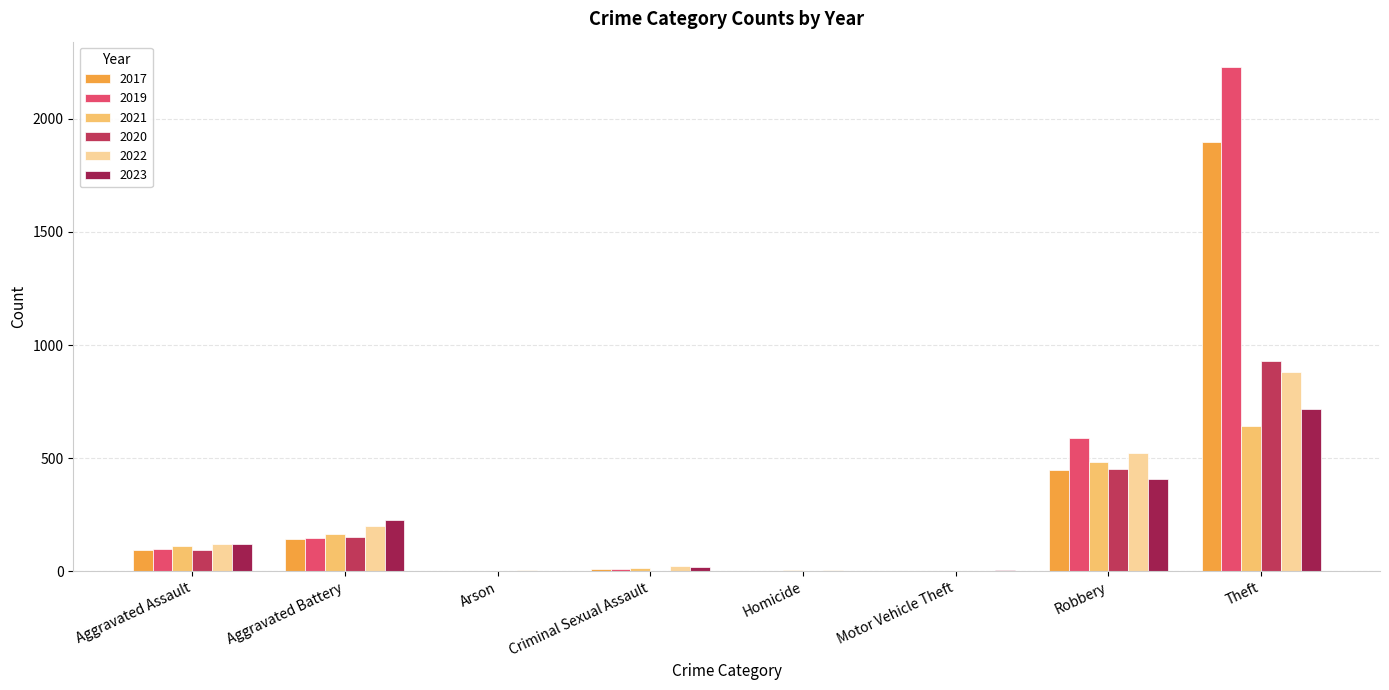

Is it true that 2023 equals 226 at Aggravated Battery?

True